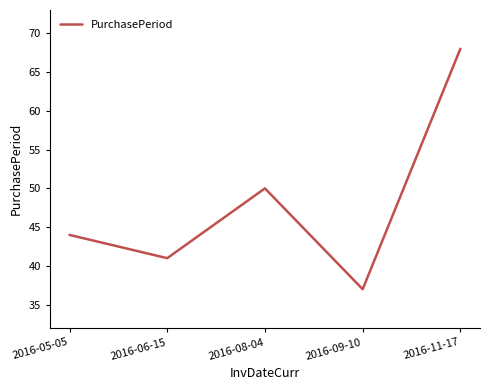

How many interior local valleys (lower than both neighbors) does the data have?

2